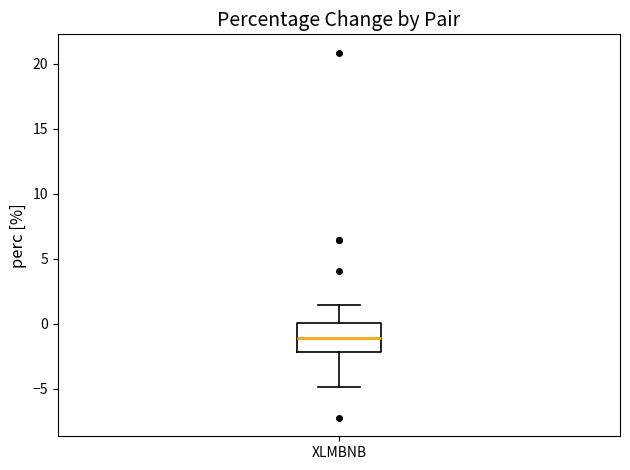

Read this box plot against the y-axis: the position of the median line, the range covered by the box, and the ends of both whiskers. The values are not printed on the chart, so give them approximately, as read against the axis.

median -1.0, box -2.0 to 0.0, whiskers -5.0 to 1.5